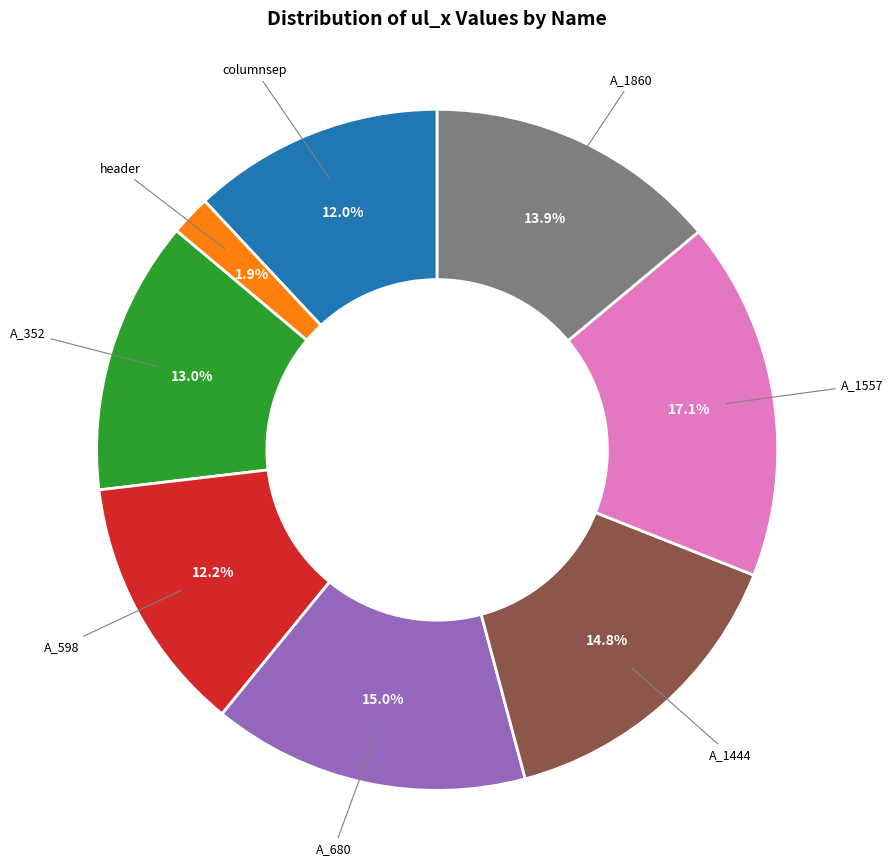

Is A_680 the majority of the pie?

No